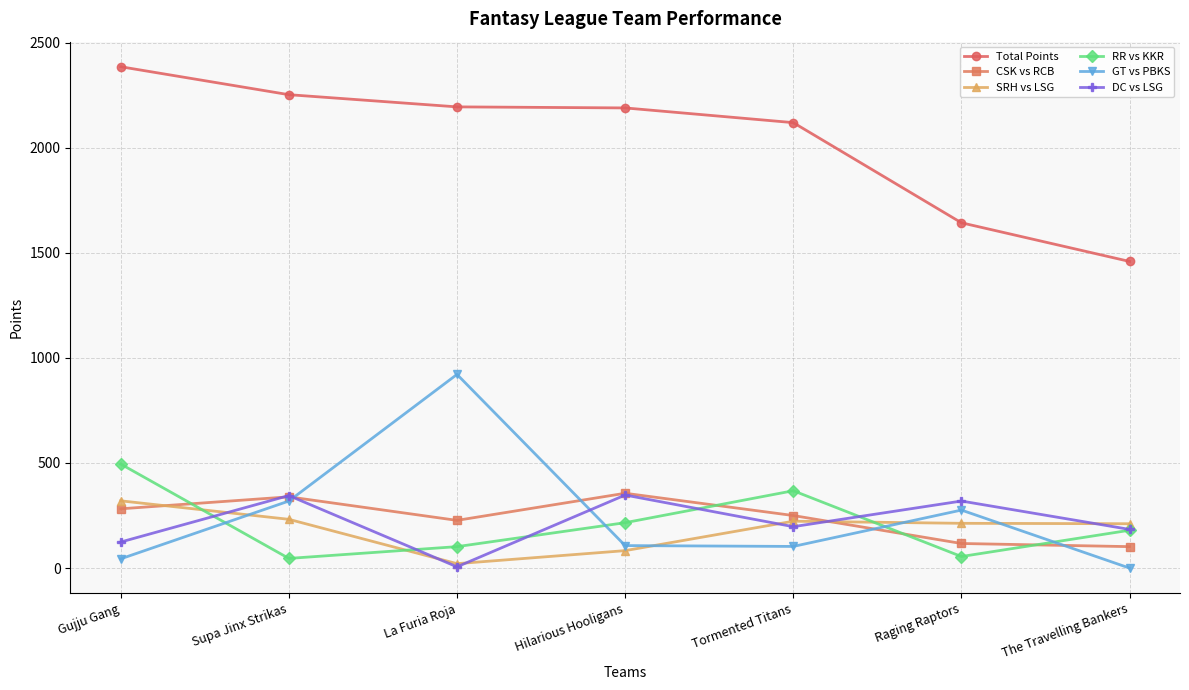

What is the spread (max minus min) of values at The Travelling Bankers?

1459.0